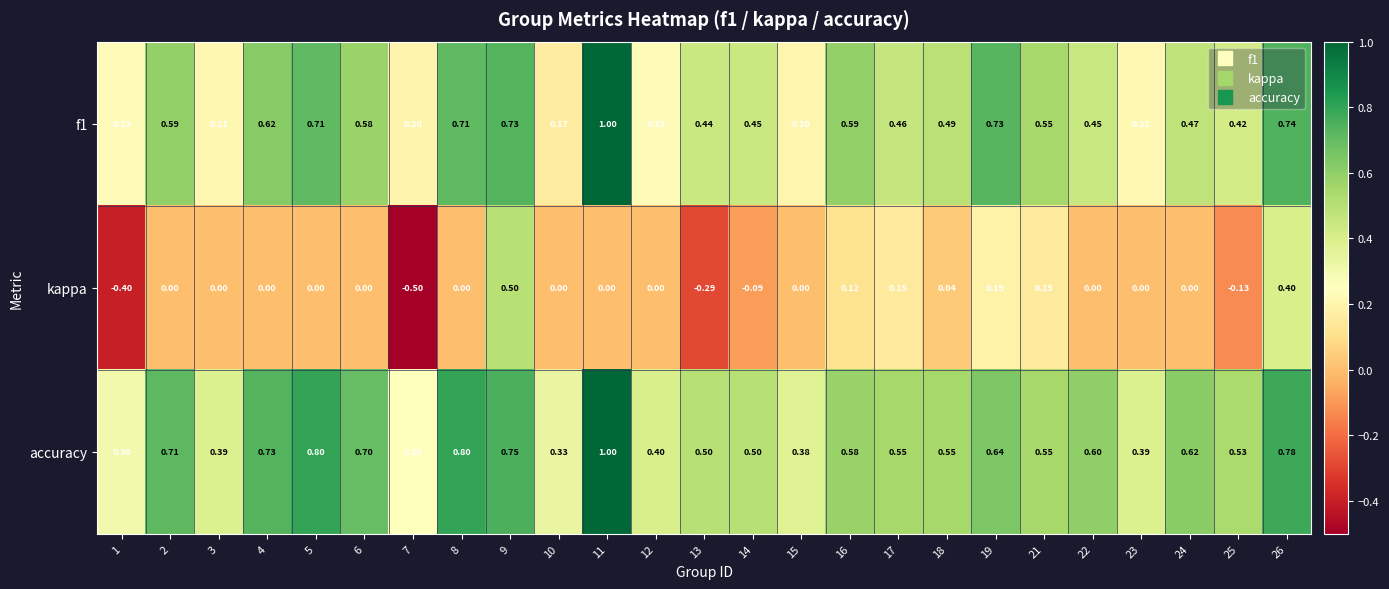

What is the greatest value displayed?

1.0